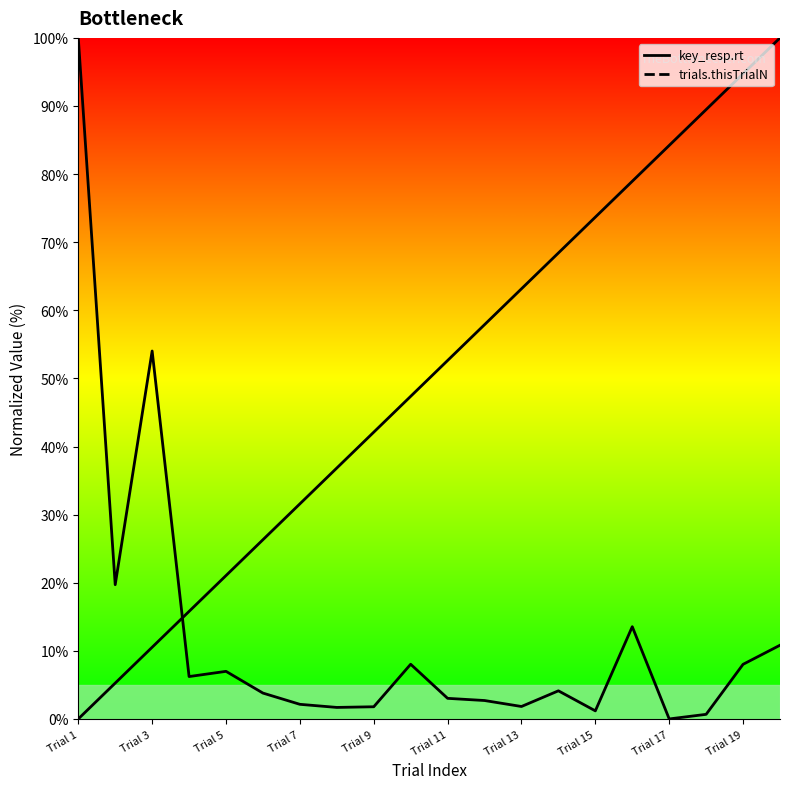

Reading left to right, transcribe all the data shown in this chart.

key_resp.rt: 100.0	19.7	54.0	6.2	7.0	3.8	2.1	1.7	1.8	8.0	3.0	2.7	1.8	4.1	1.2	13.5	0.0	0.7	8.0	10.8
trials.thisTrialN: 0.0	5.3	10.5	15.8	21.1	26.3	31.6	36.8	42.1	47.4	52.6	57.9	63.2	68.4	73.7	78.9	84.2	89.5	94.7	100.0